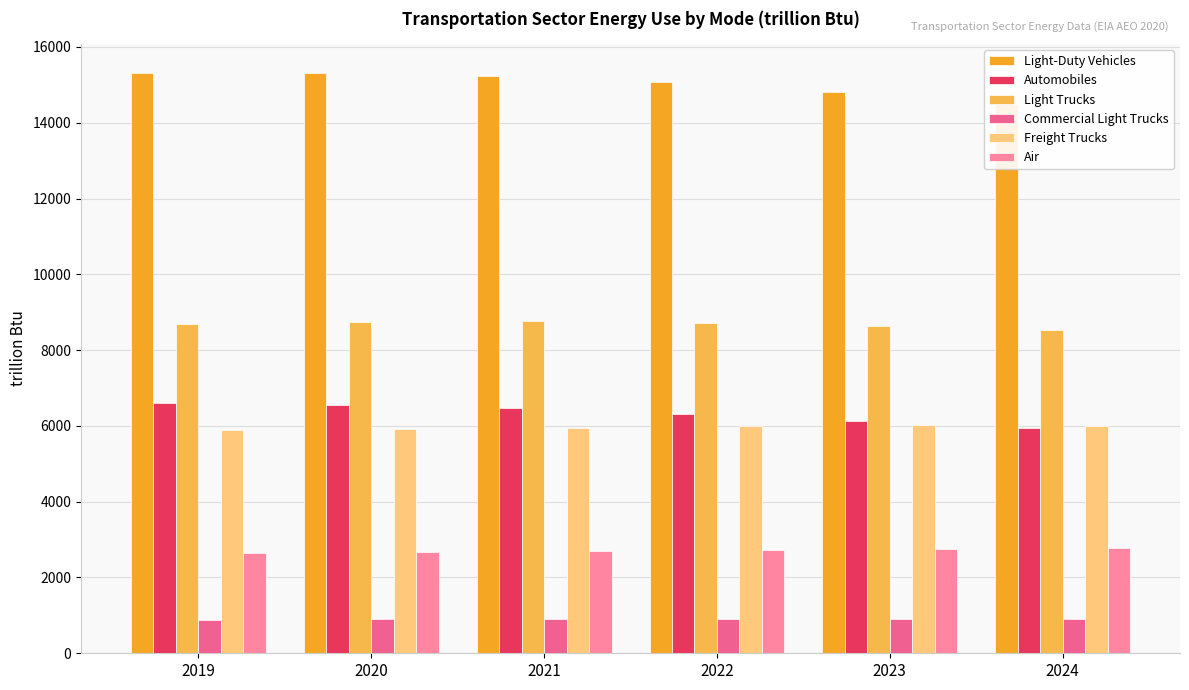

What are all the series names shown in the legend?

Light-Duty Vehicles, Automobiles, Light Trucks, Commercial Light Trucks, Freight Trucks, Air